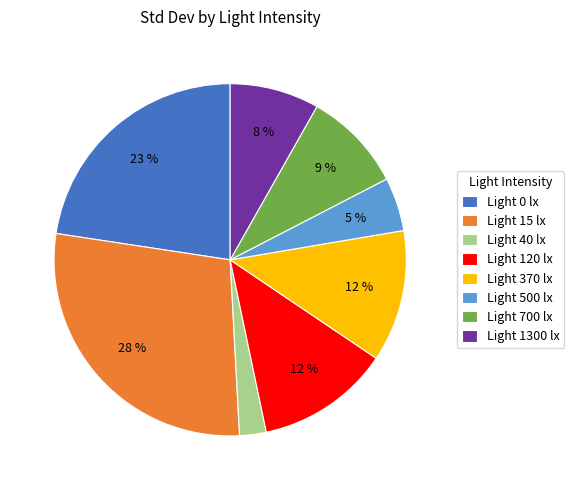

What percentage is the Light 40 lx slice, to the nearest percent?

2%